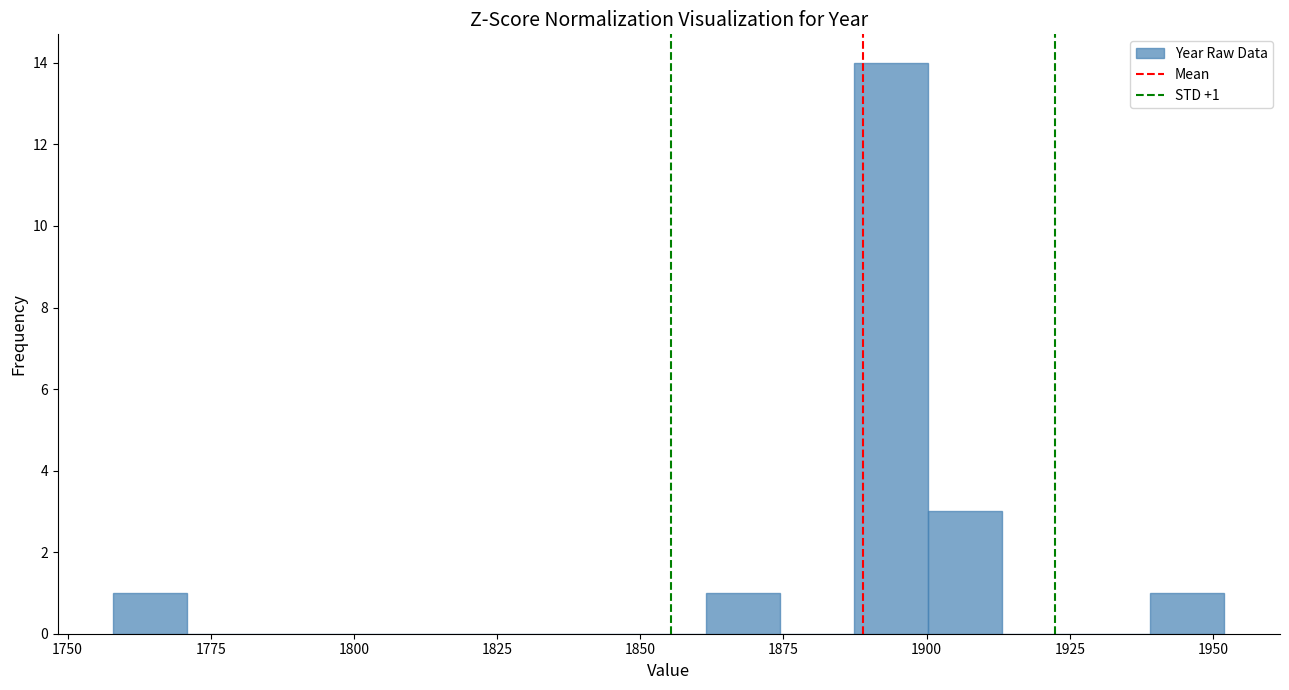

Read against the x-axis, roughly where is the centre of the tallest bar?

1895